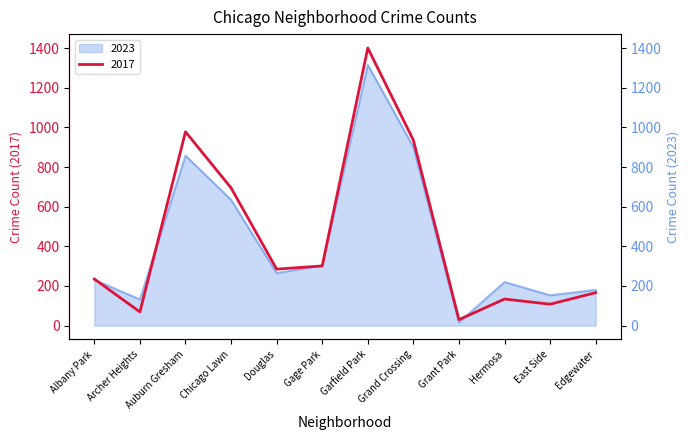

At Hermosa, list the series in order from smallest to largest.

2017, 2023